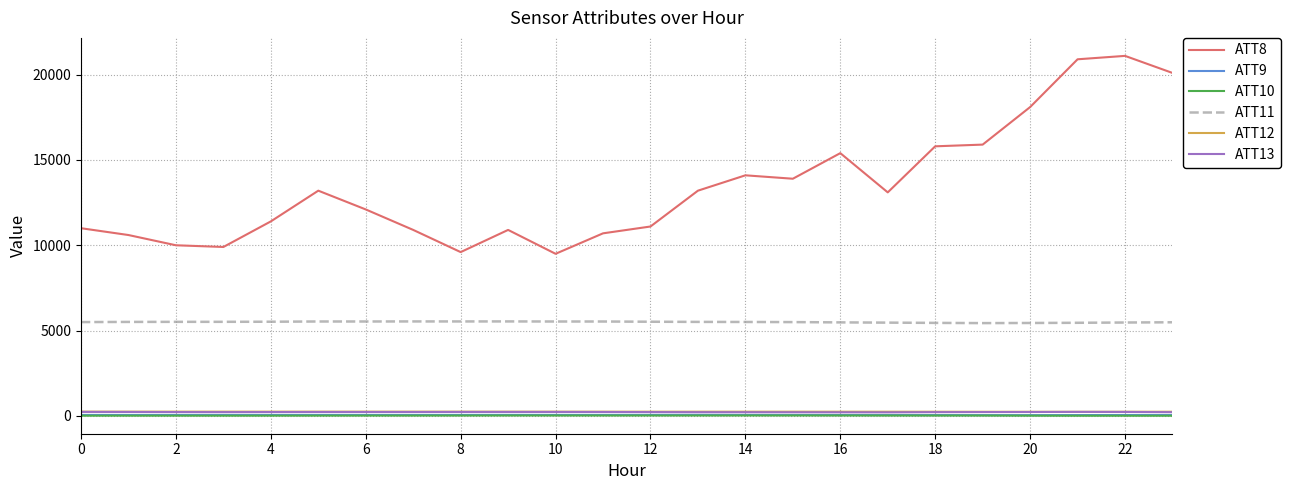

Which series has the largest total across all categories?

ATT8